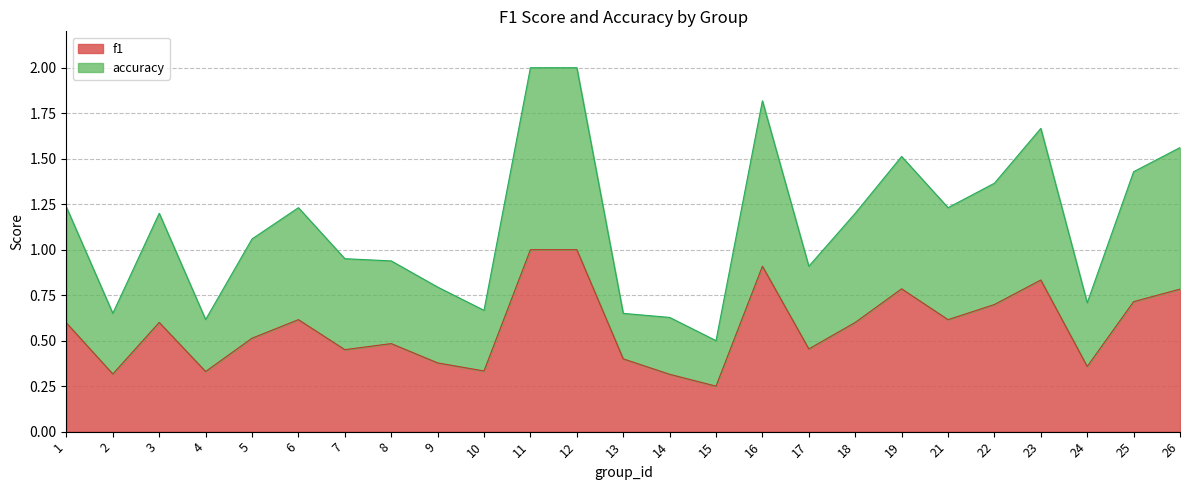

What is the value of the f1 point at the 9th from the left?

0.4